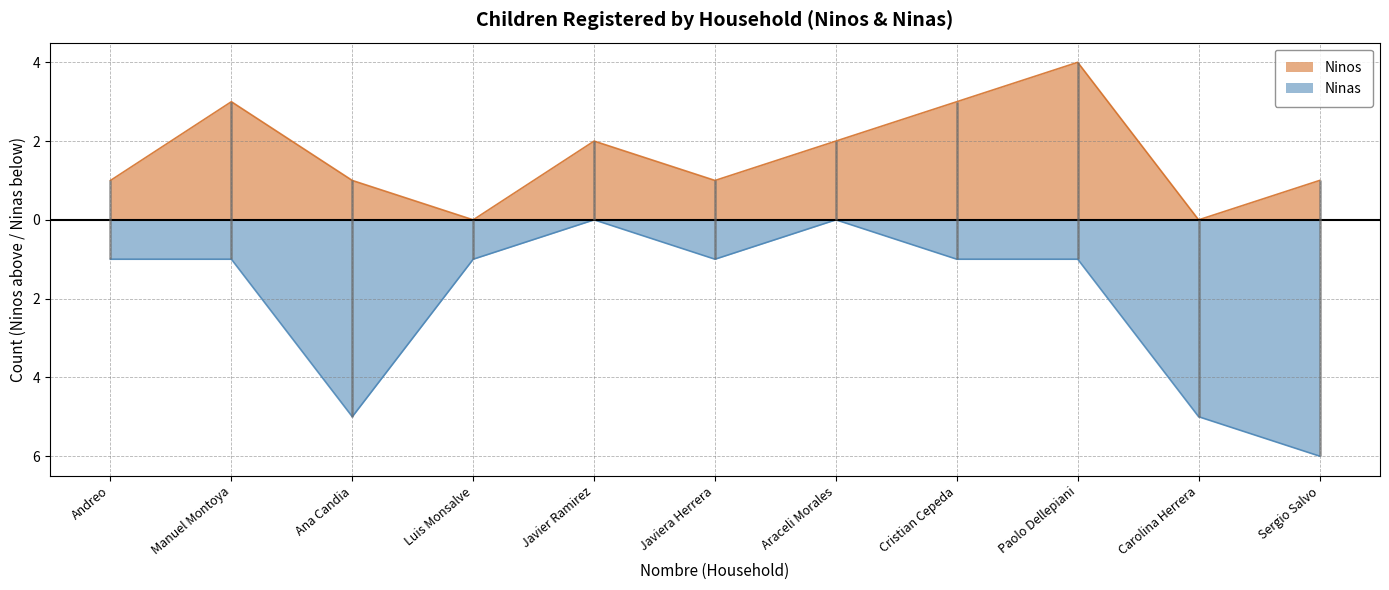

Rank the series by their maximum value, from lowest to highest.

Ninas, Ninos